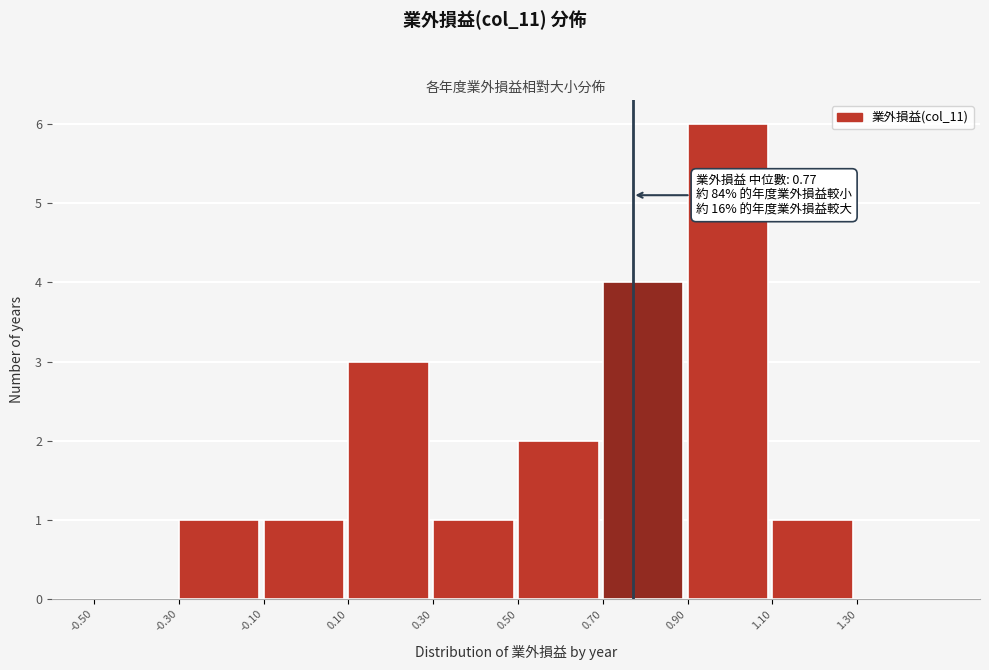

Over which range of the x-axis is the bar tallest?

0.9 to 1.1